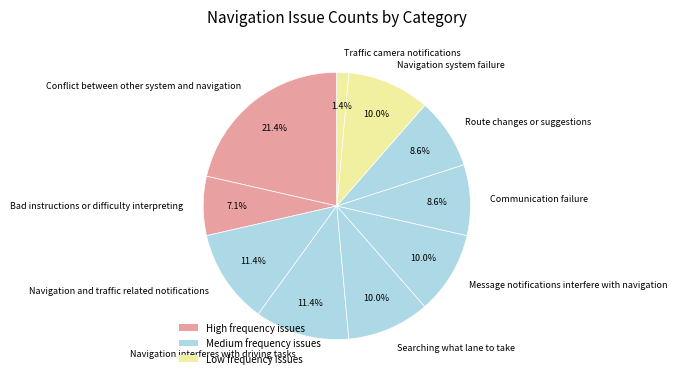

To the nearest percent, what is the difference between the largest and smallest slice percentages?

20%